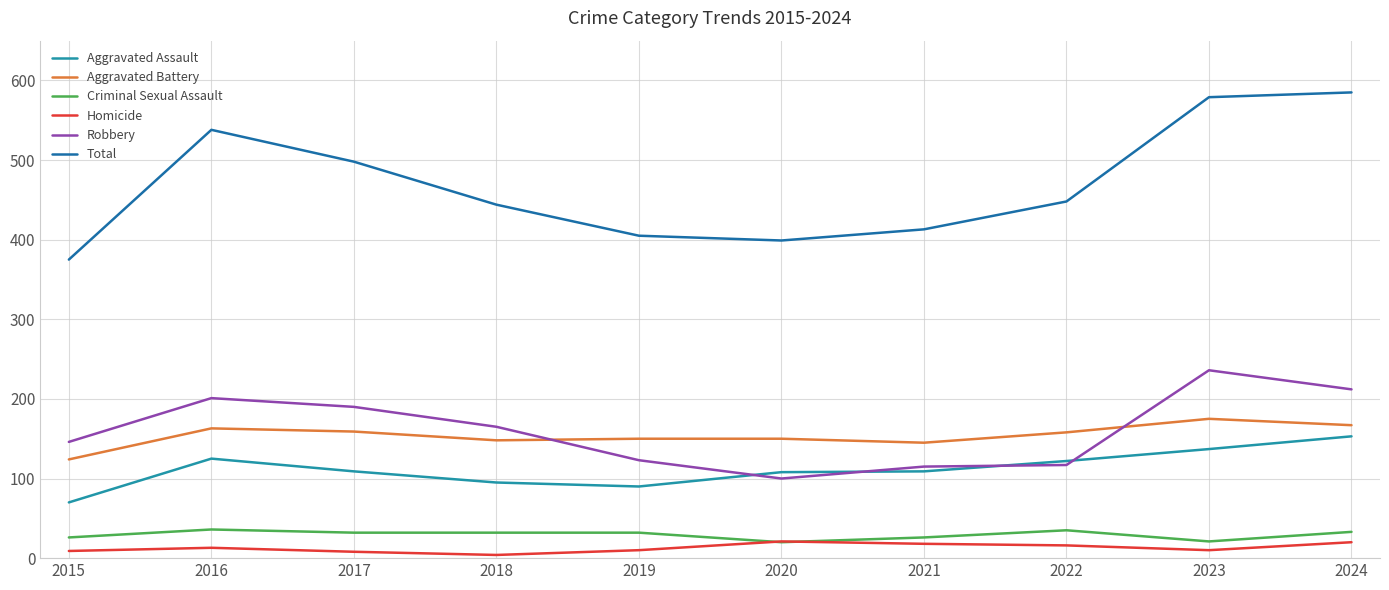

How many categories are shown in the chart?

10